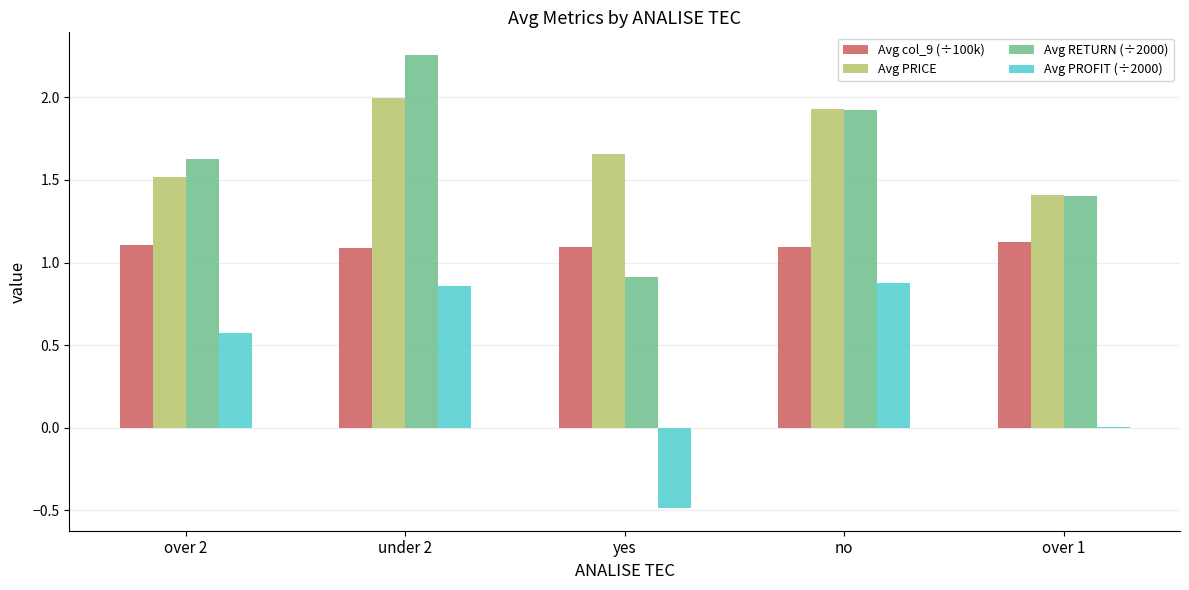

How many values in the Avg RETURN (÷2000) series exceed 1?

4